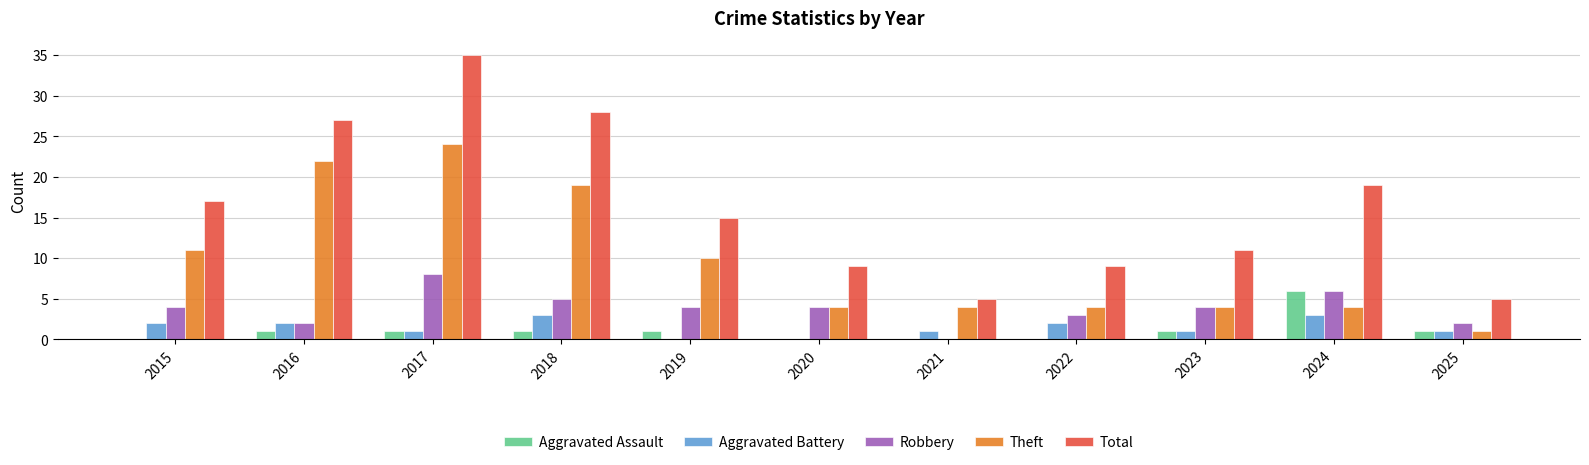

Reading left to right, transcribe all the data shown in this chart.

Aggravated Assault: 2015=0	2016=1	2017=1	2018=1	2019=1	2020=0	2021=0	2022=0	2023=1	2024=6	2025=1
Aggravated Battery: 2015=2	2016=2	2017=1	2018=3	2019=0	2020=0	2021=1	2022=2	2023=1	2024=3	2025=1
Robbery: 2015=4	2016=2	2017=8	2018=5	2019=4	2020=4	2021=0	2022=3	2023=4	2024=6	2025=2
Theft: 2015=11	2016=22	2017=24	2018=19	2019=10	2020=4	2021=4	2022=4	2023=4	2024=4	2025=1
Total: 2015=17	2016=27	2017=35	2018=28	2019=15	2020=9	2021=5	2022=9	2023=11	2024=19	2025=5